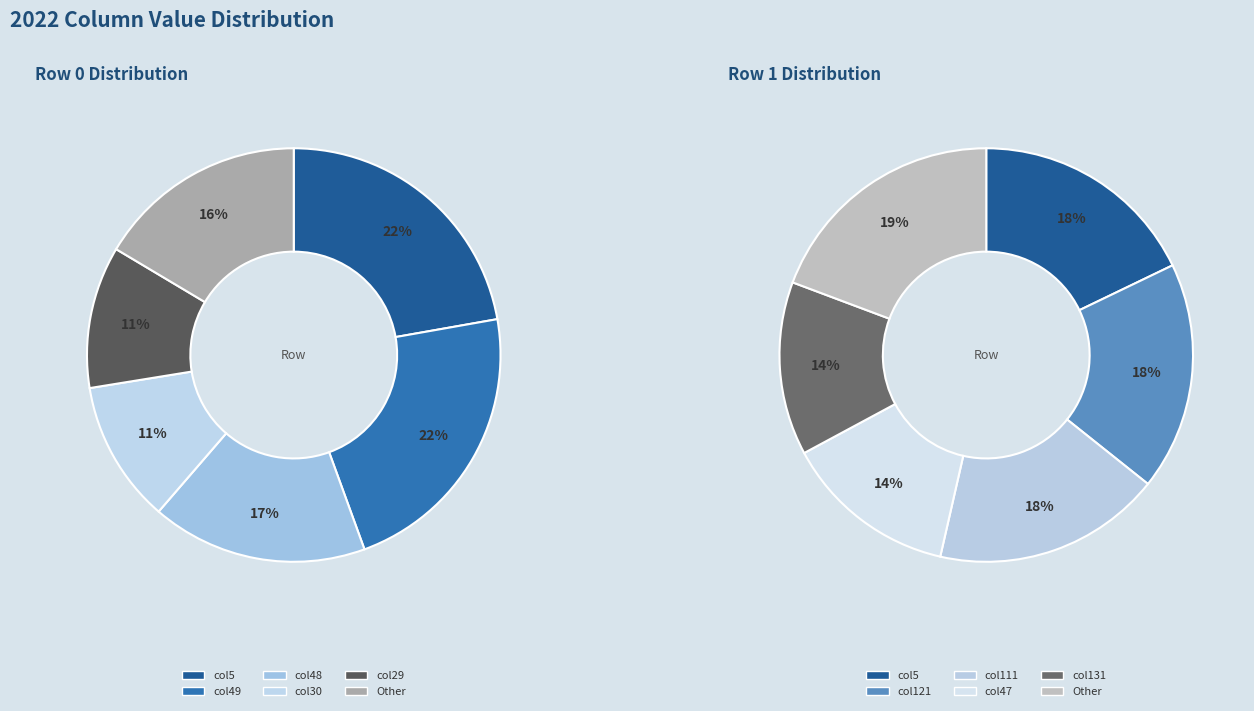

To the nearest percent, what portion does 2 represent?

22%